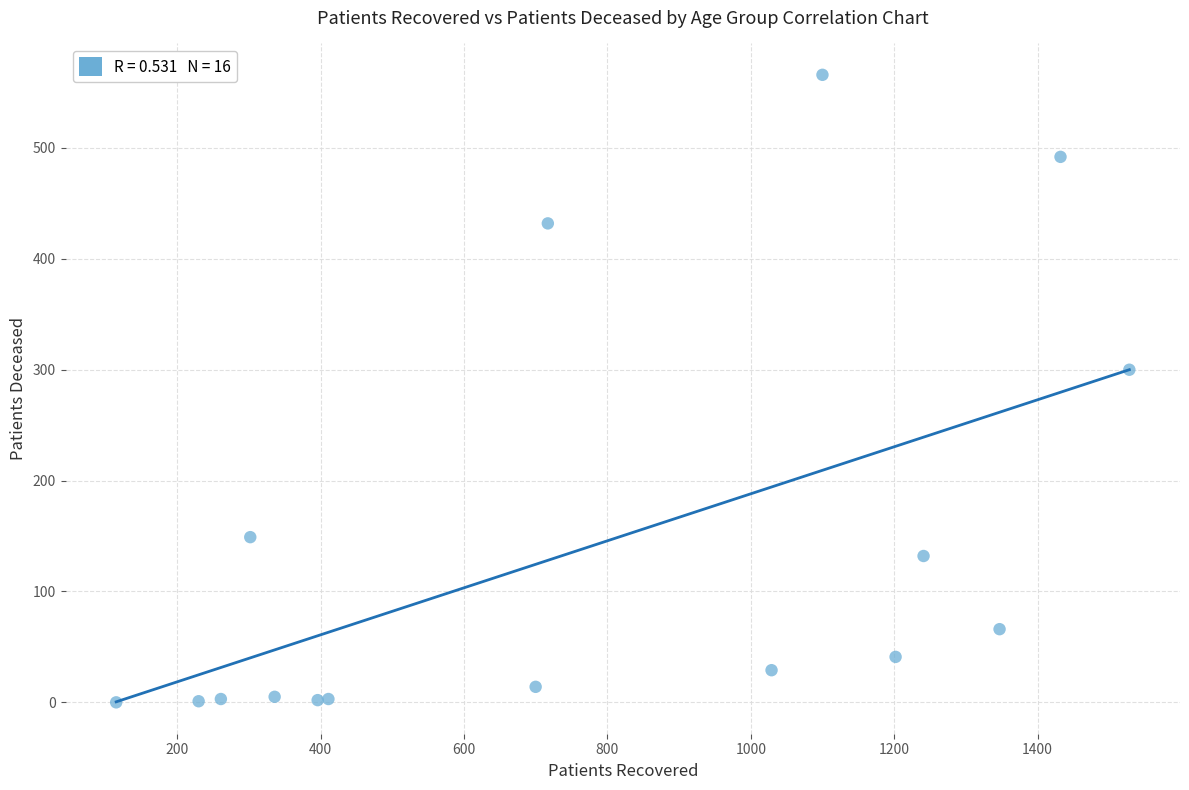

What Y value in the scatter plot is closest to 283?

300